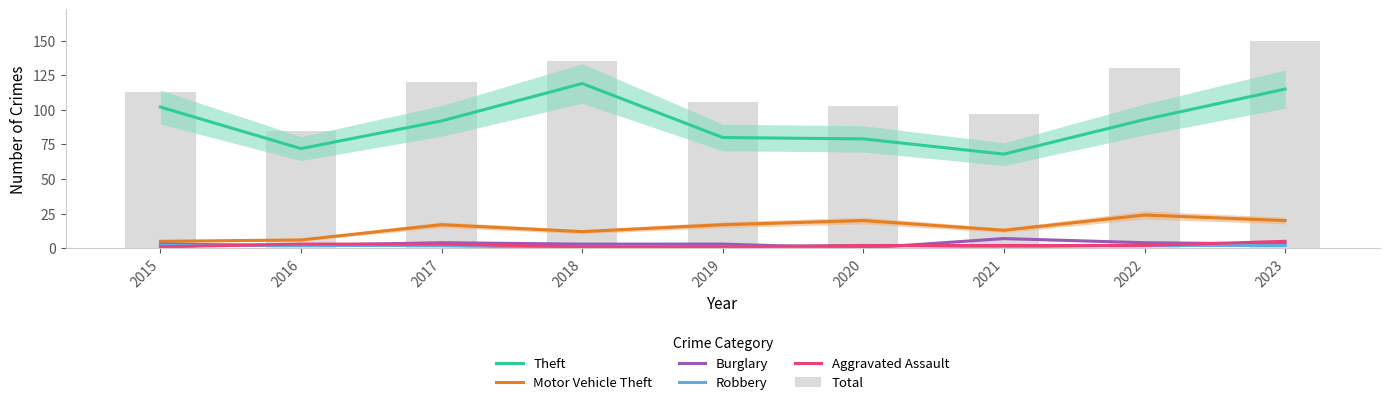

What are all the series names shown in the legend?

Theft, Motor Vehicle Theft, Burglary, Robbery, Aggravated Assault, Total